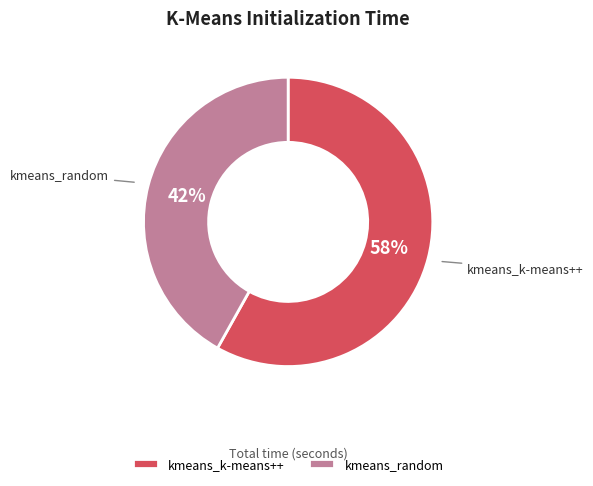

To the nearest percent, what is the difference between the largest and smallest slice percentages?

16%